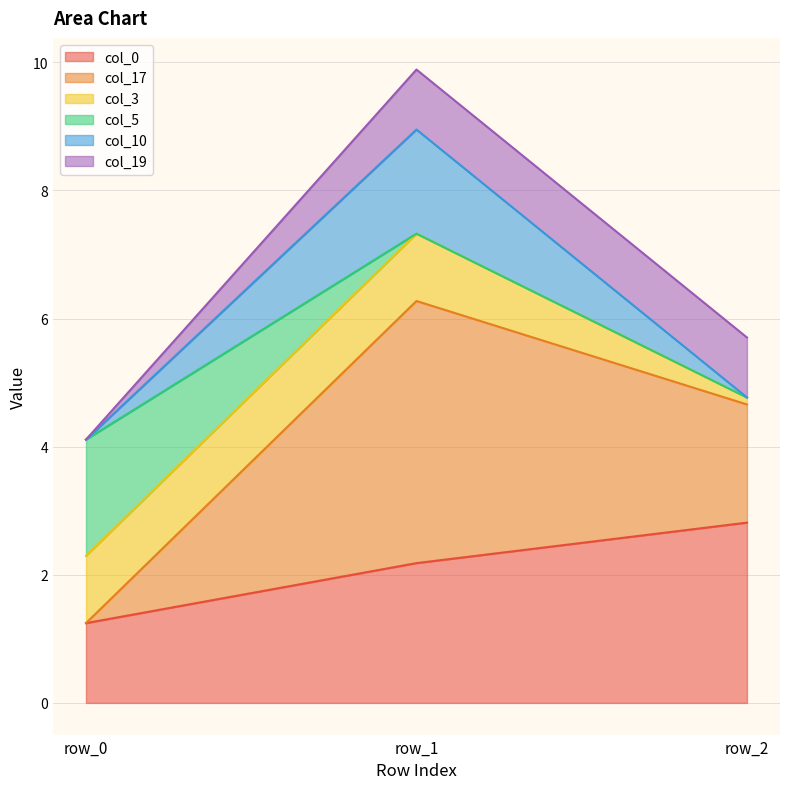

What is the total value across all series at row_0?

4.1